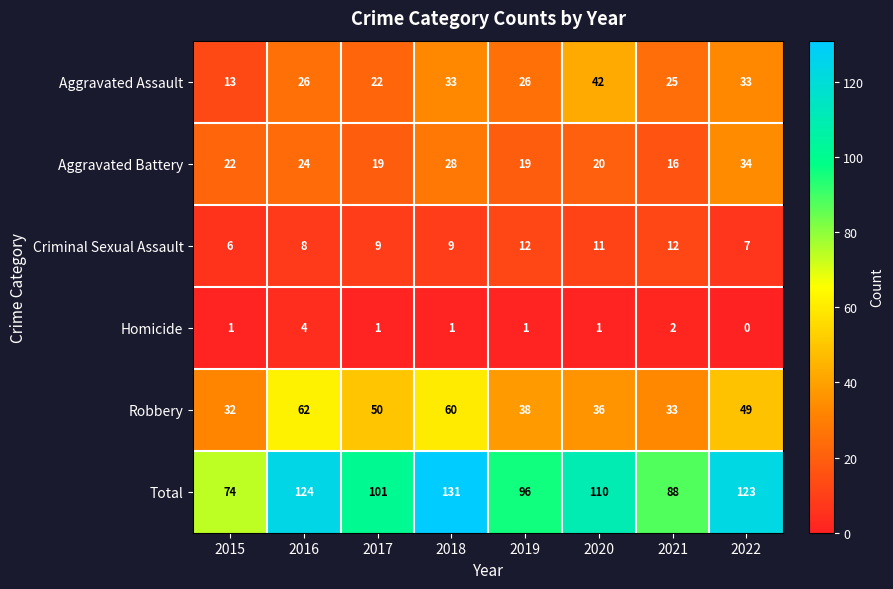

At which label is Aggravated Battery closest to 25?

2016